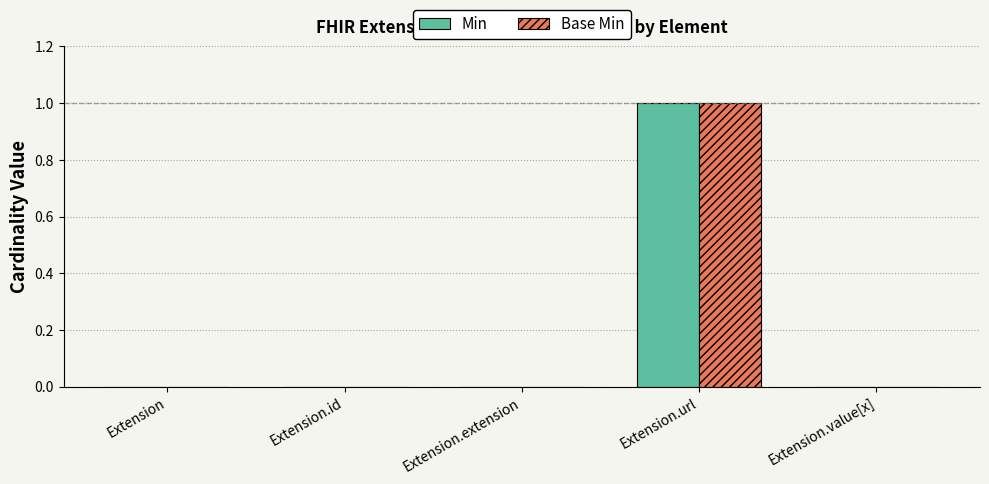

At which label does Base Min reach its peak?

Extension.url